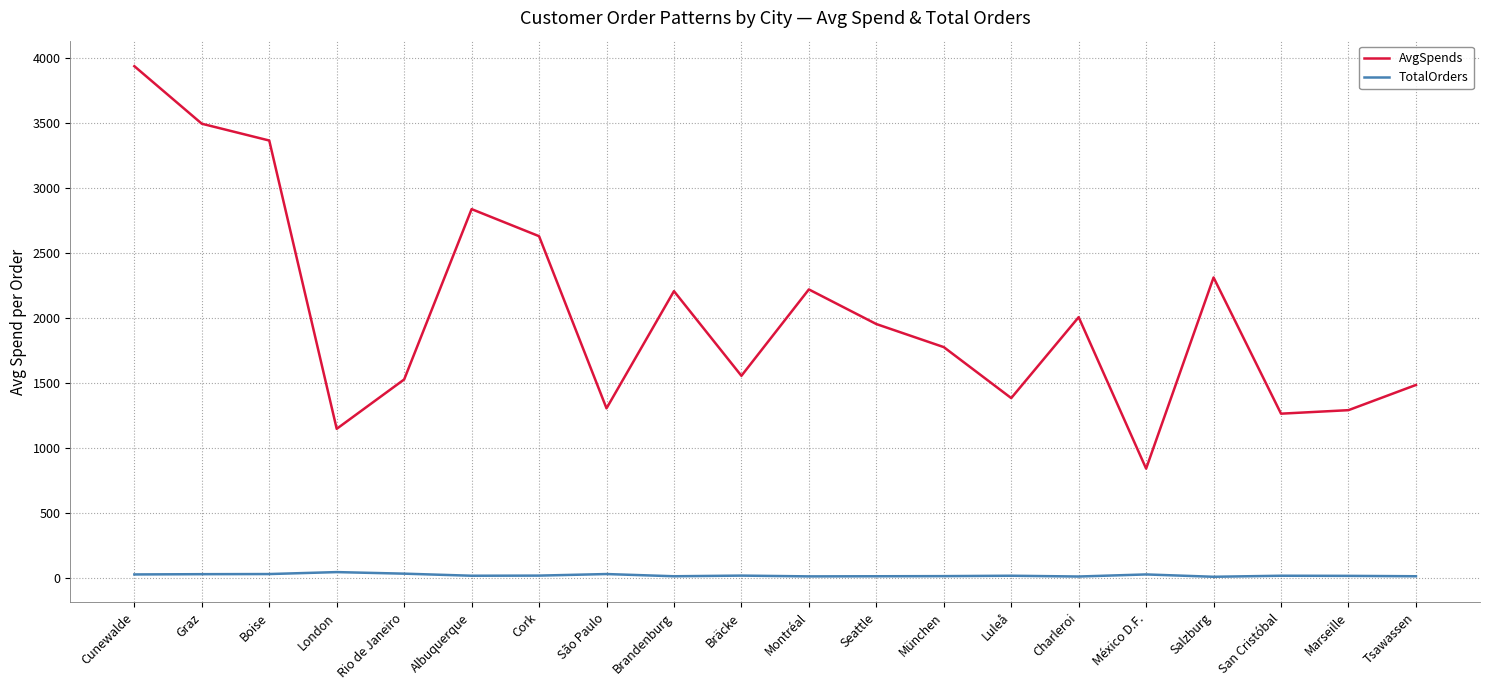

The AvgSpends series shows 463.5 at Seattle. True or false?

False